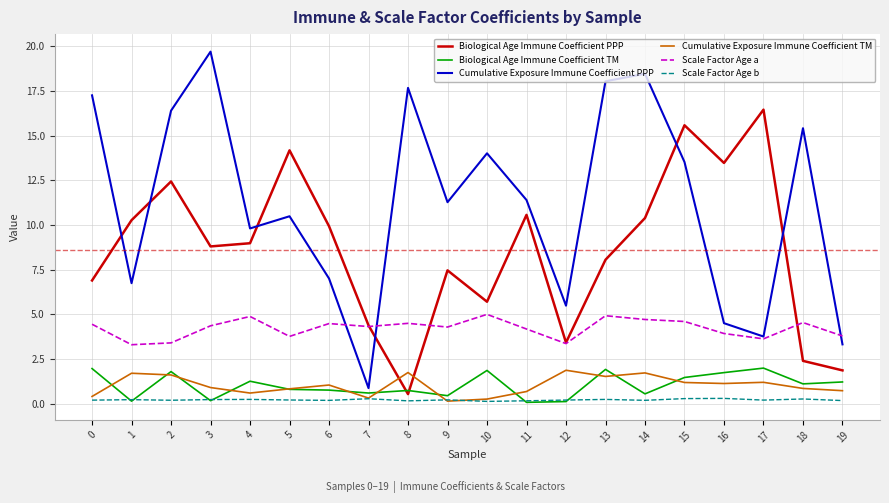

What is the difference between the highest and lowest values at 7?

4.1